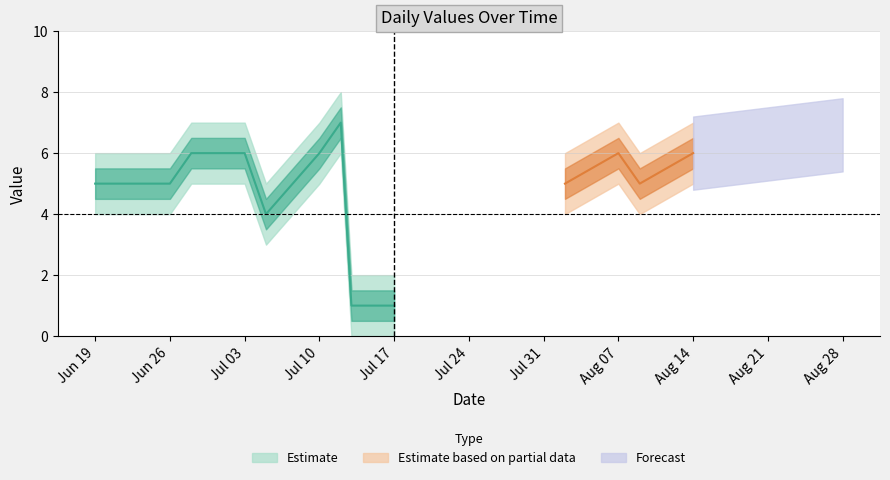

What is the average value?

5